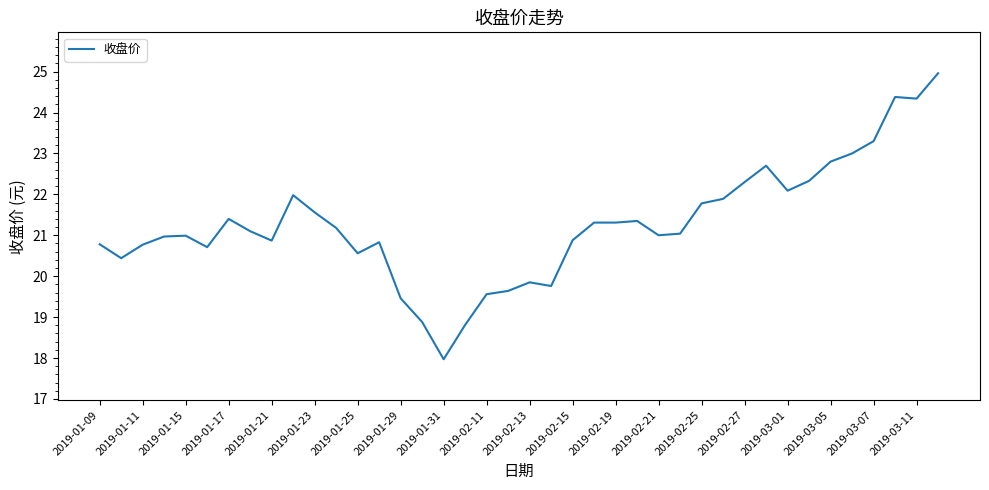

Count the number of categories in the chart.

40